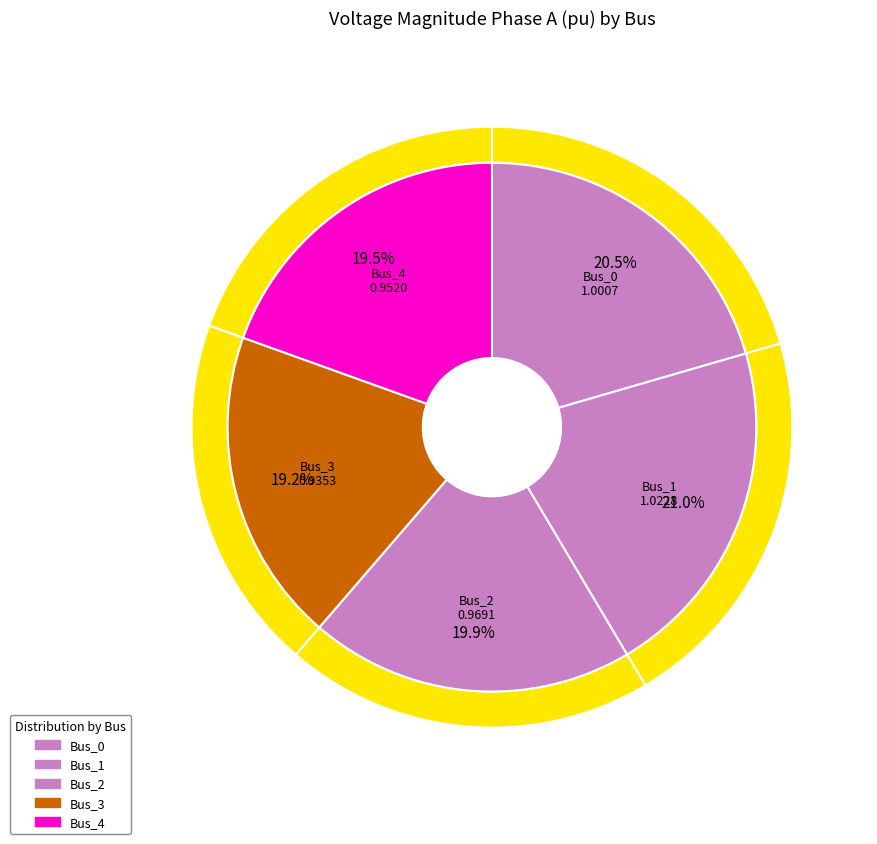

Does any single category account for the majority?

No